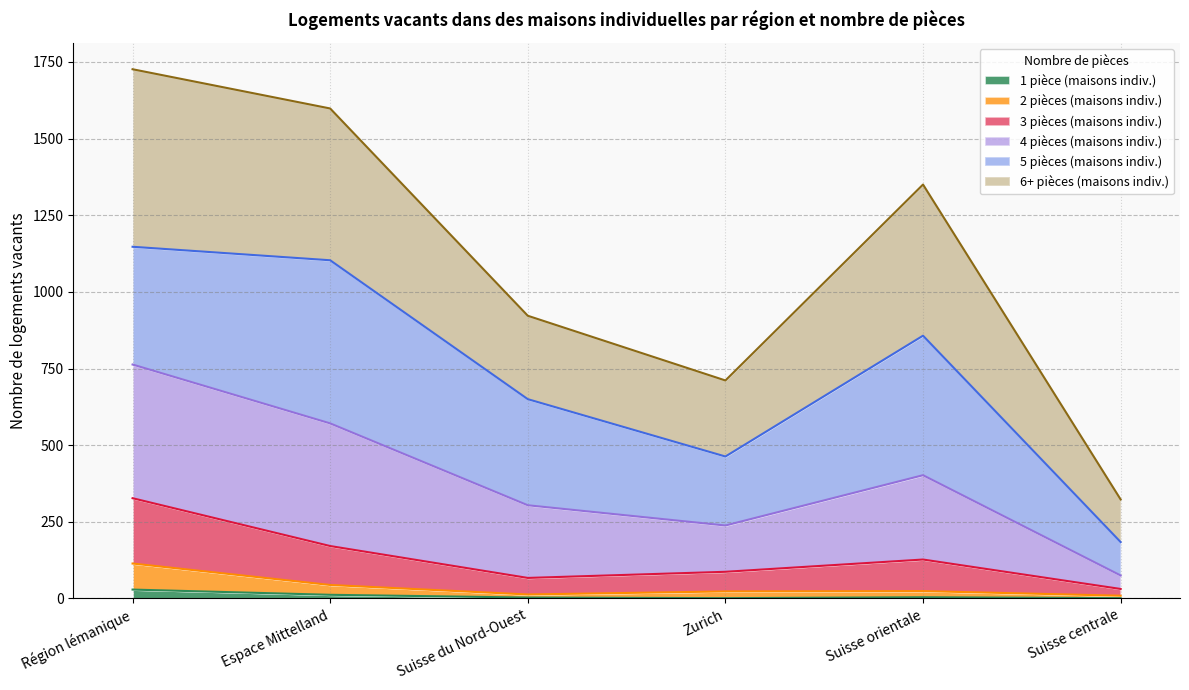

Does the chart display data point markers on the line(s)?

No